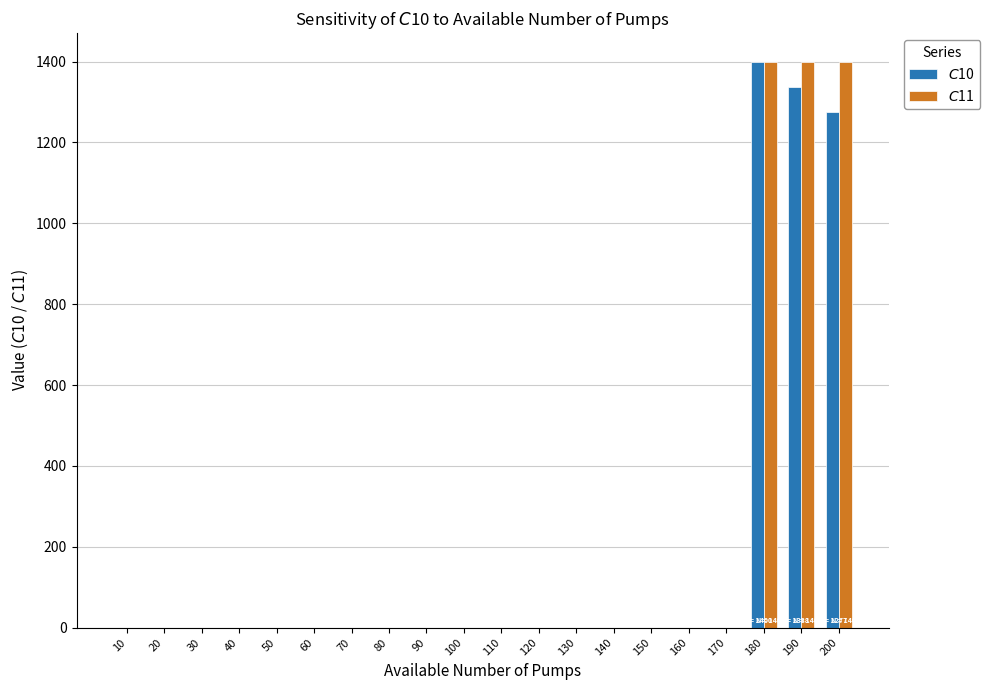

What is the maximum value for $C$11?

1400.0